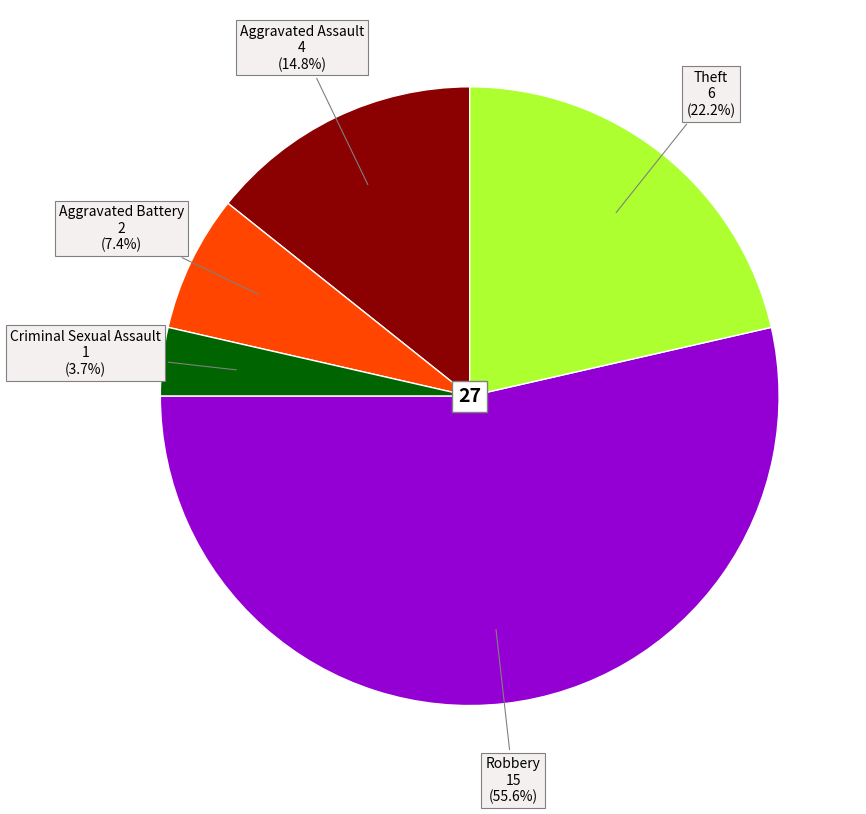

Which slice is the largest?

Robbery